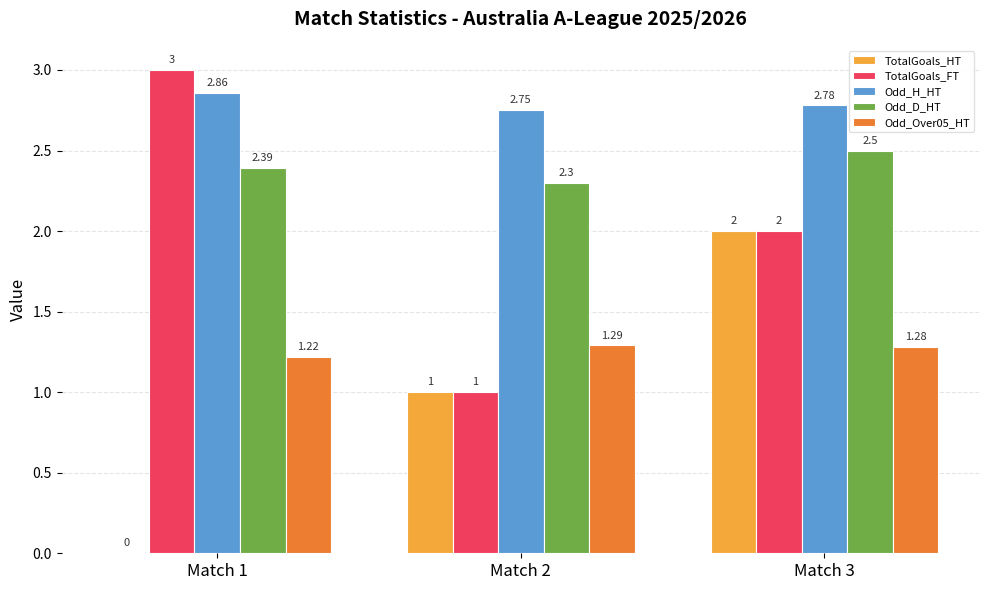

Which series changed the most between Match 1 and Match 3?

TotalGoals_HT